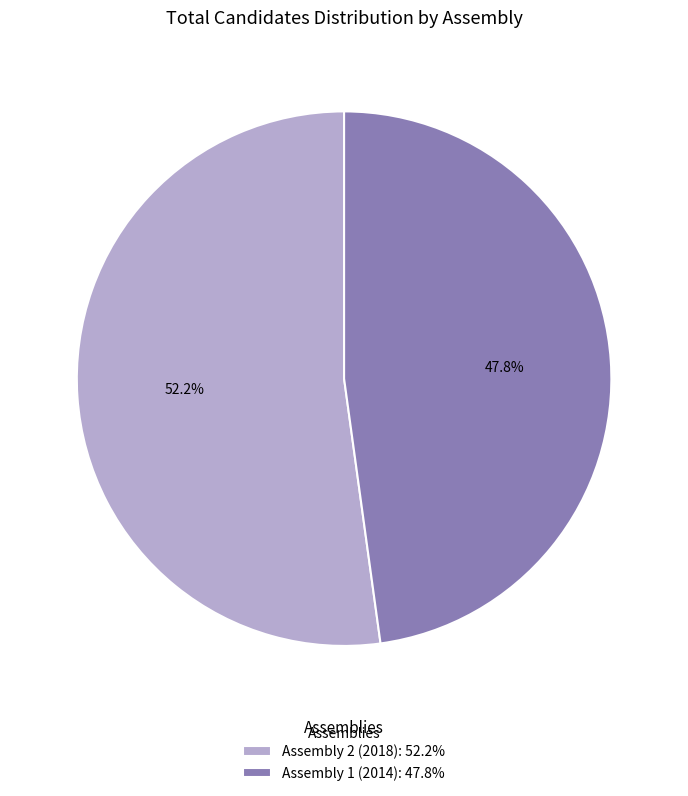

Is Assembly 1 (2014) the majority of the pie?

No